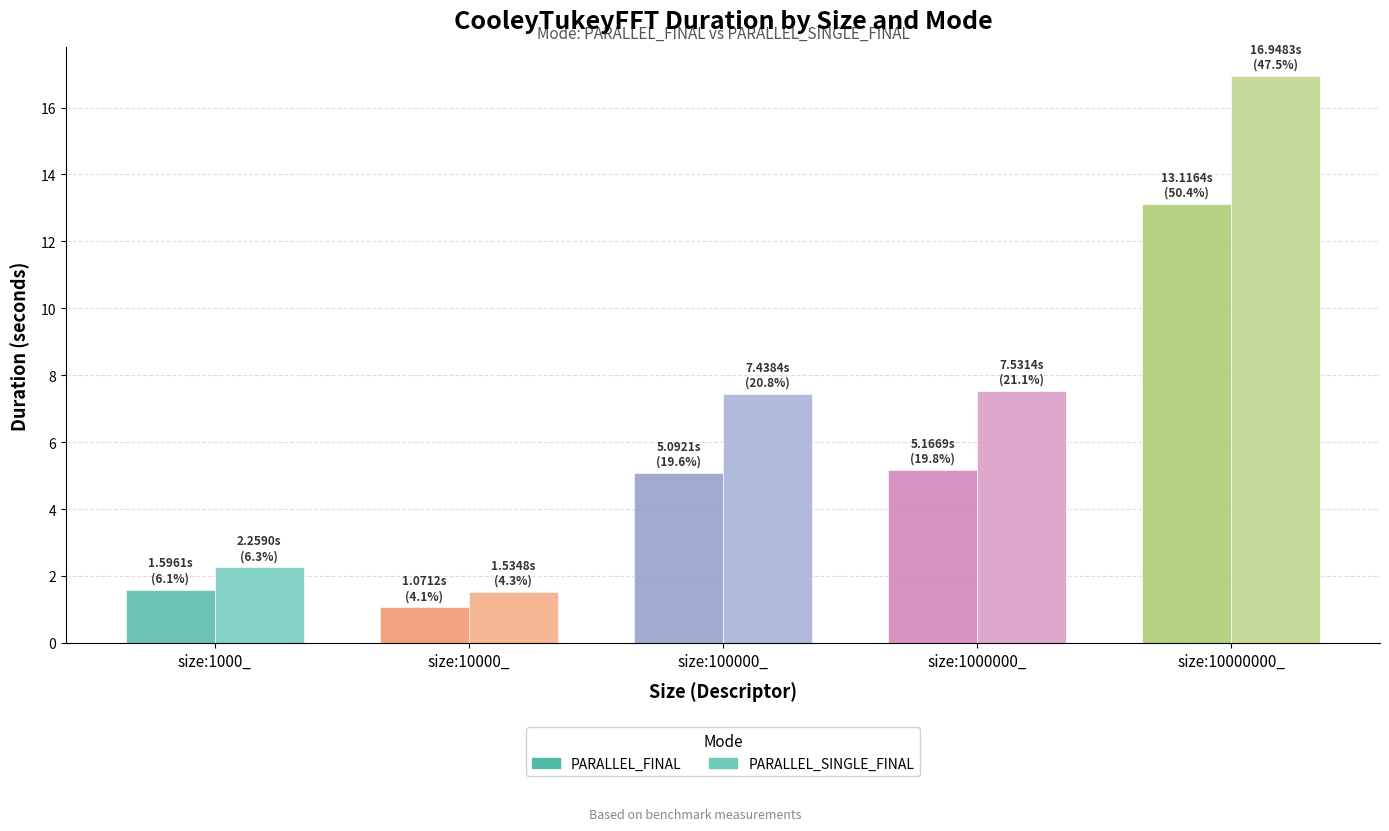

Which category has the highest value across all series?

size:10000000_